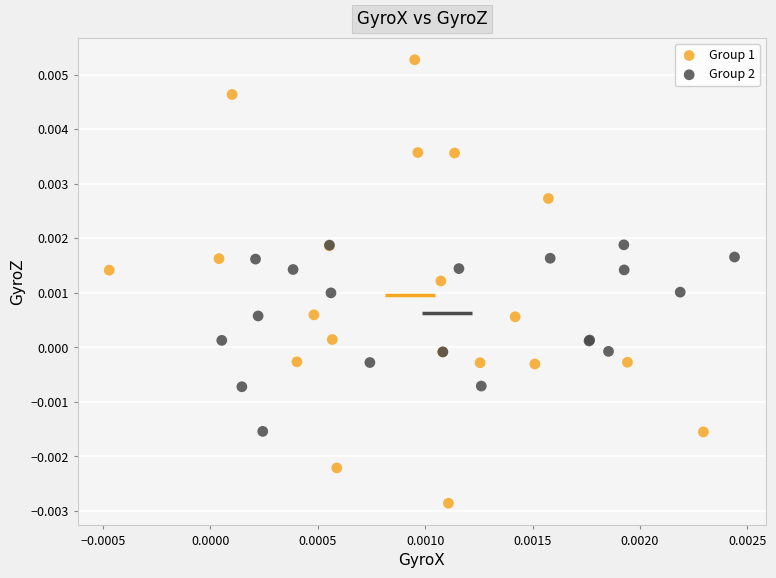

Which series contains the highest Y value?

Group 1